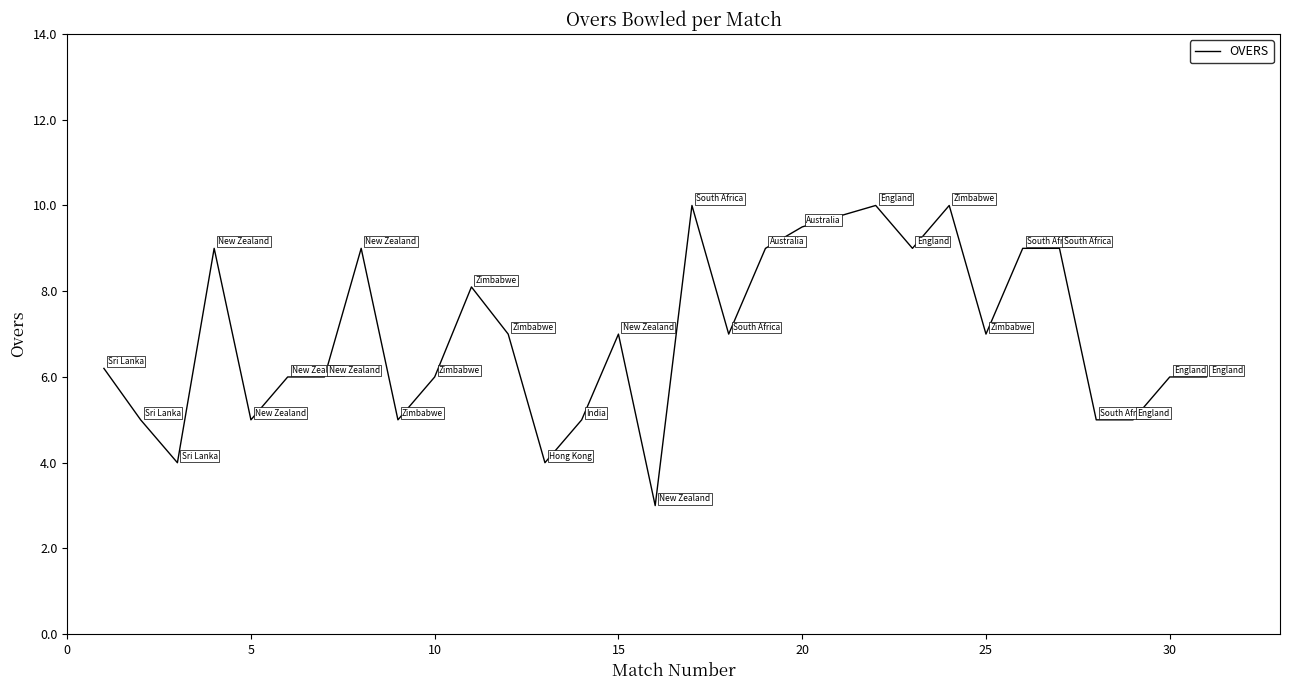

What is the maximum value shown in the chart?

10.0